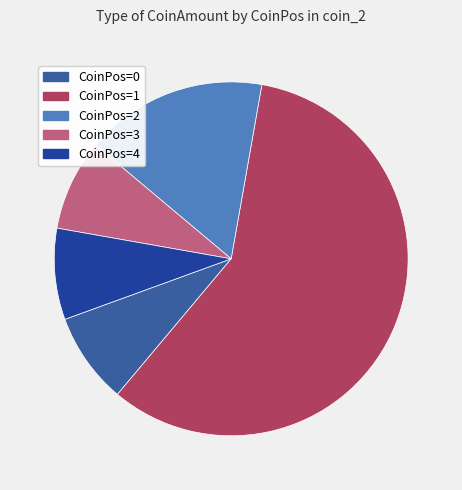

Approximately how many times larger is the value at CoinPos=1 compared to CoinPos=2?

3.5